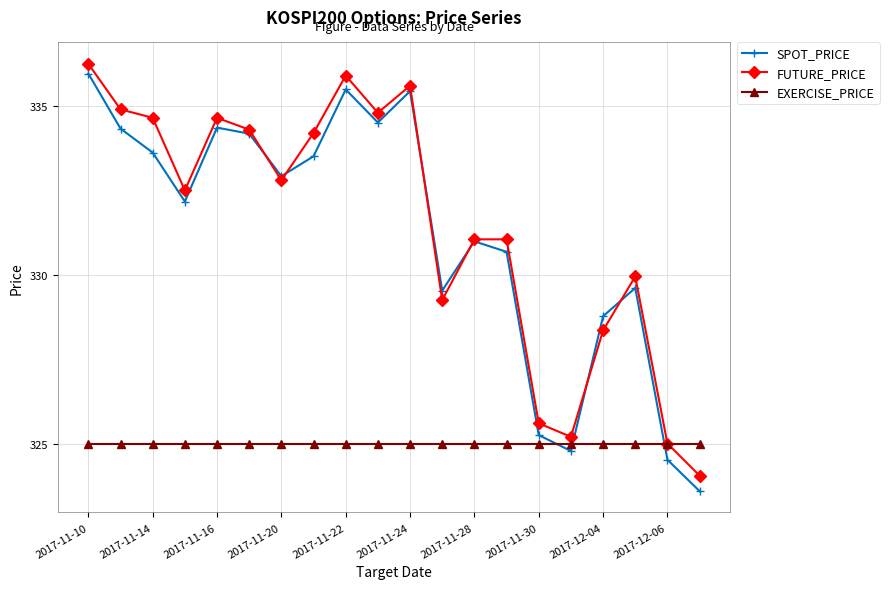

What is the value of the FUTURE_PRICE point at the 17th from the left?

328.4